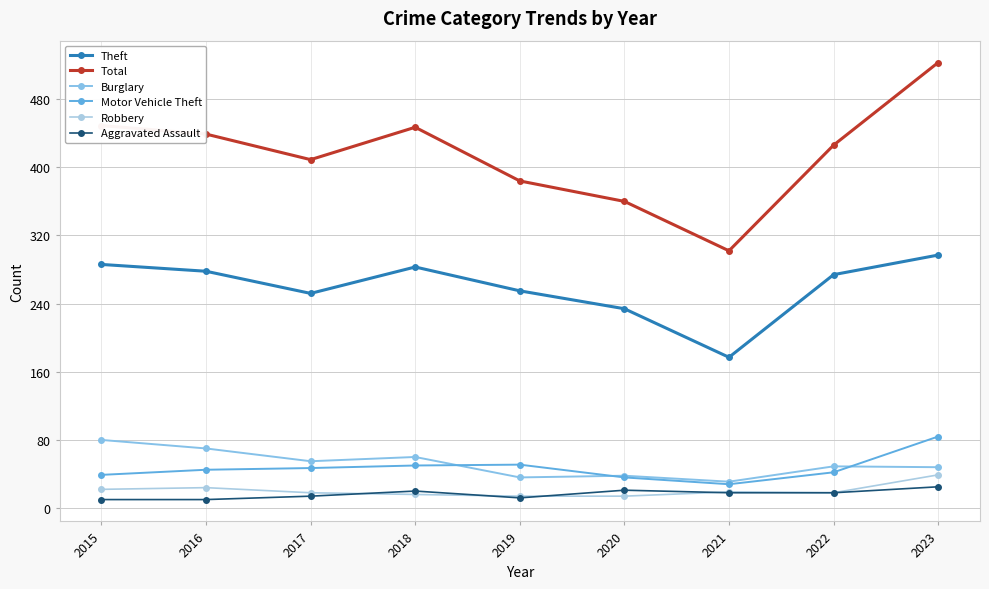

At 2020, list the series in order from smallest to largest.

Robbery, Aggravated Assault, Motor Vehicle Theft, Burglary, Theft, Total